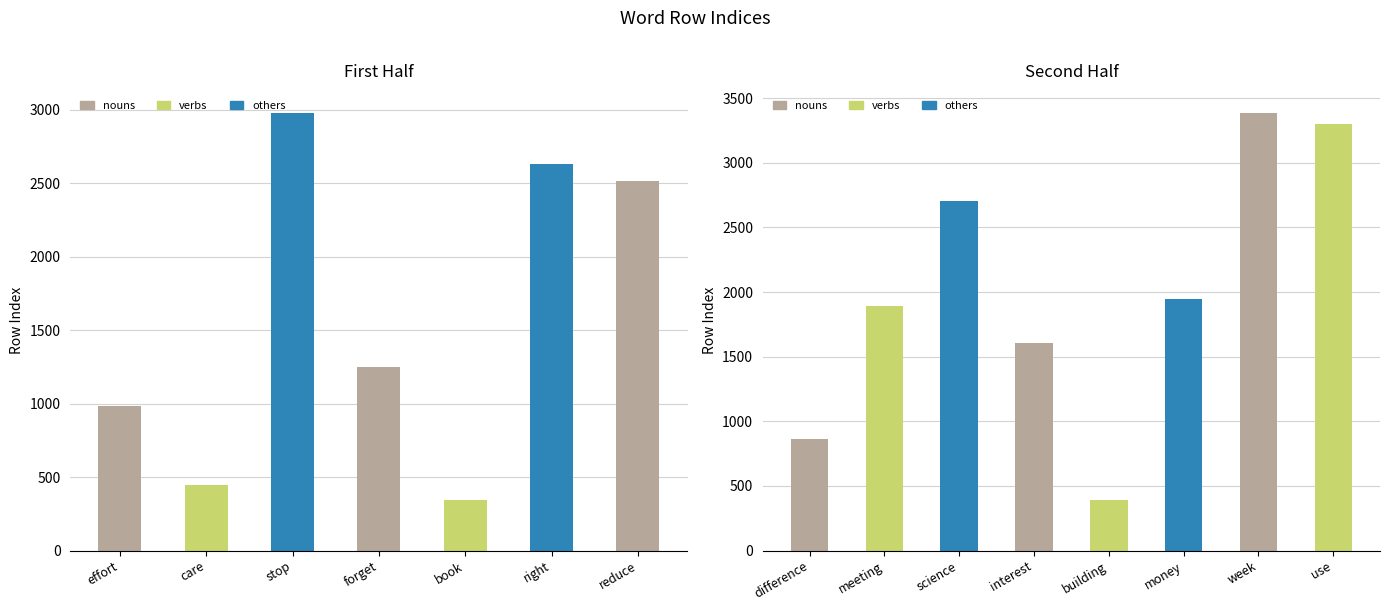

What position from the left is stop?

3